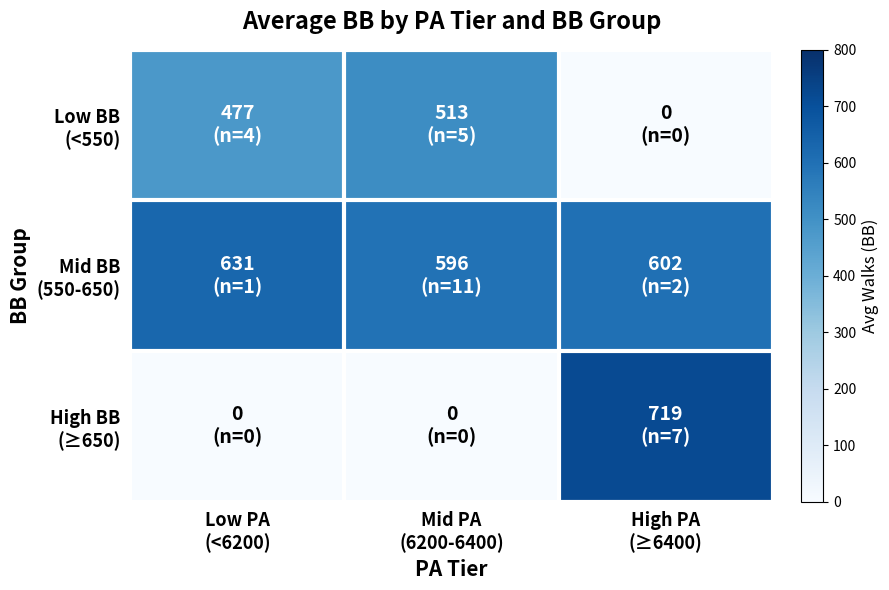

Between High PA
(≥6400) and Mid PA
(6200-6400), which is larger?

Mid PA
(6200-6400)